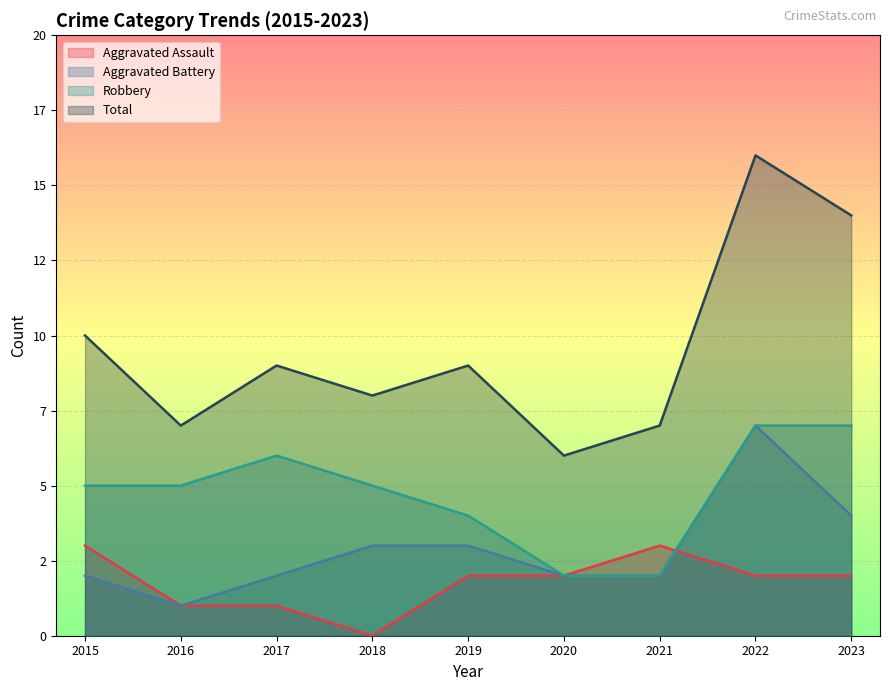

The value of Aggravated Battery at 2022 is 7. True or false?

True